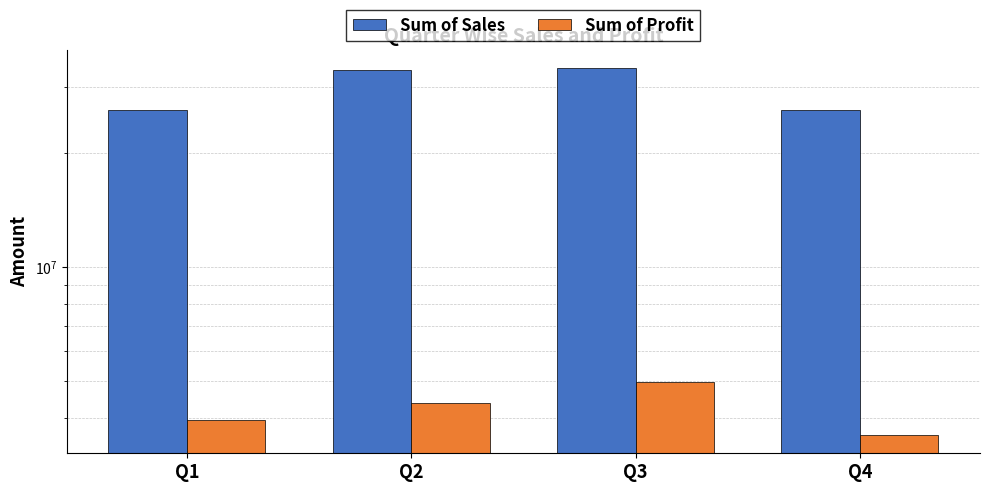

What is the sum of all Sum of Sales values?

118726350.3